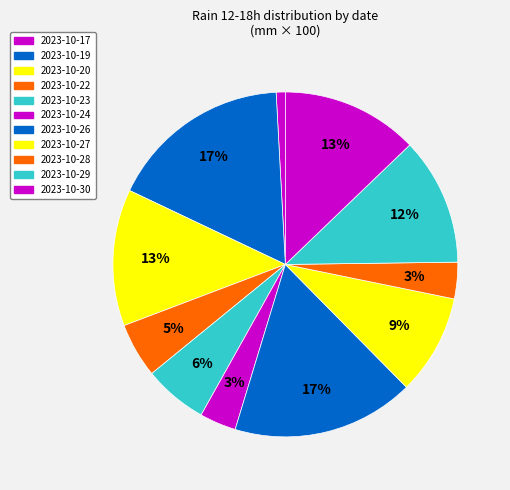

Is there a majority slice in this chart?

No